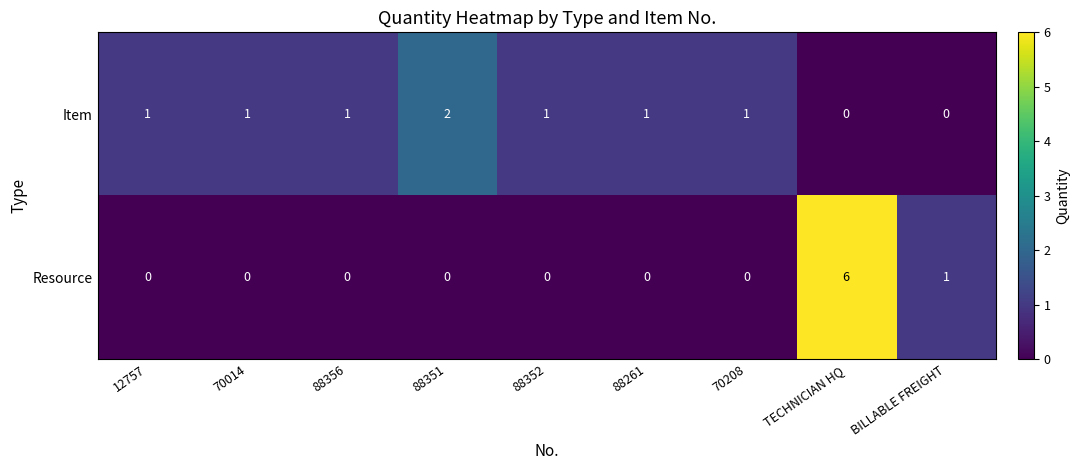

Which series has the largest range (max minus min)?

Resource